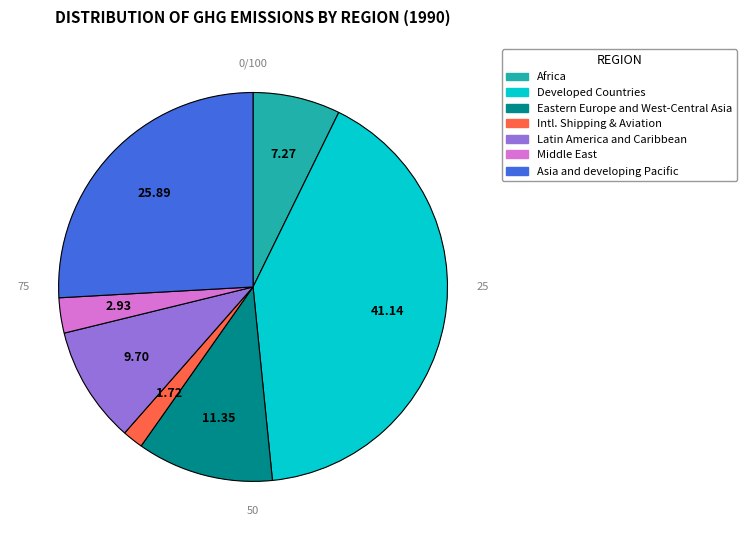

To the nearest percent, what is the difference between the Latin America and Caribbean and Asia and developing Pacific slice percentages?

16%